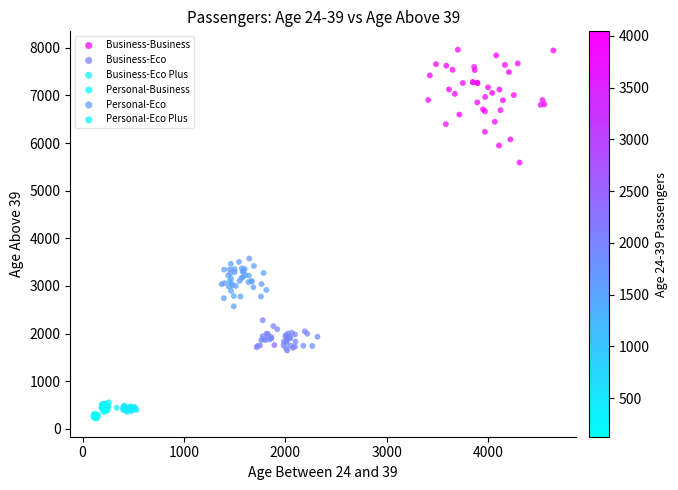

Which series reaches the maximum Y coordinate?

Business-Business